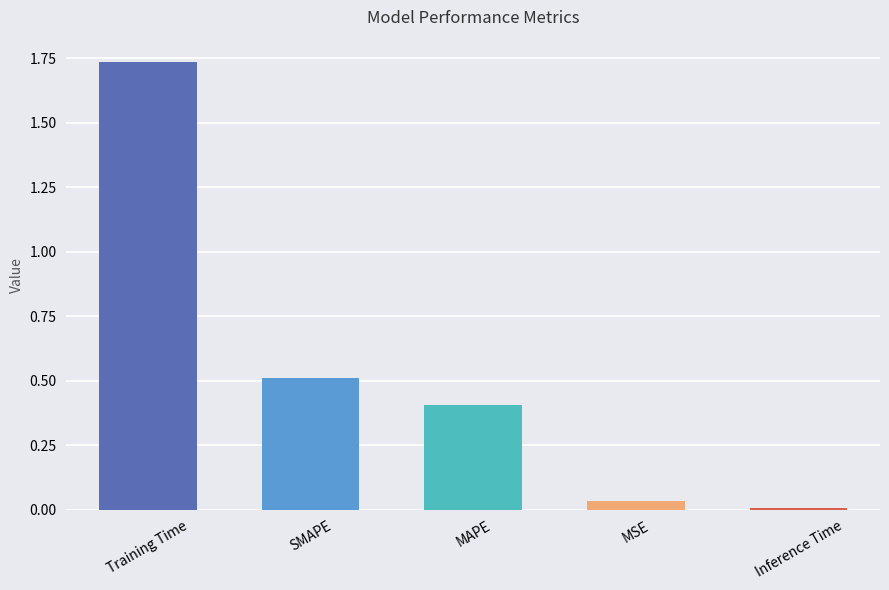

What position from the right is MSE?

2